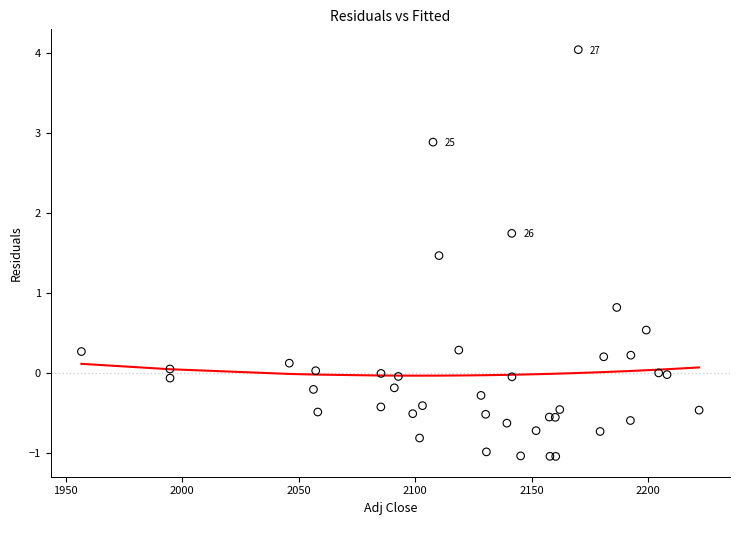

What Y value in the scatter plot is closest to 1?

0.8